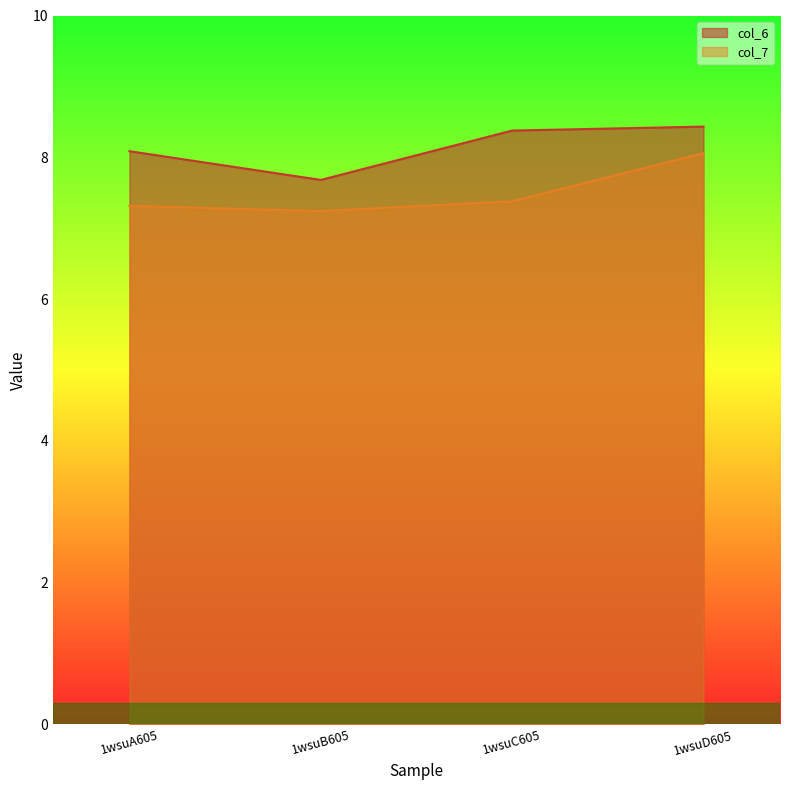

What is the highest value of the col_6 series?

8.4